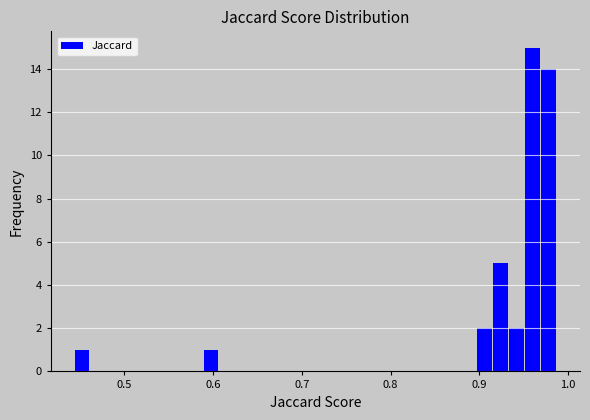

Read against the x-axis, roughly where is the centre of the tallest bar?

0.96